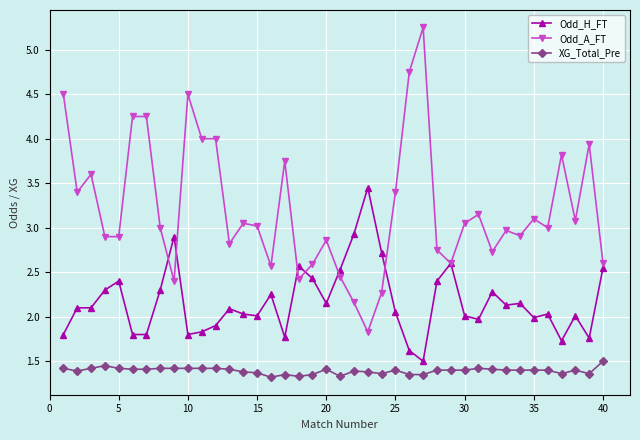

What is the lowest value of the Odd_H_FT series?

1.5